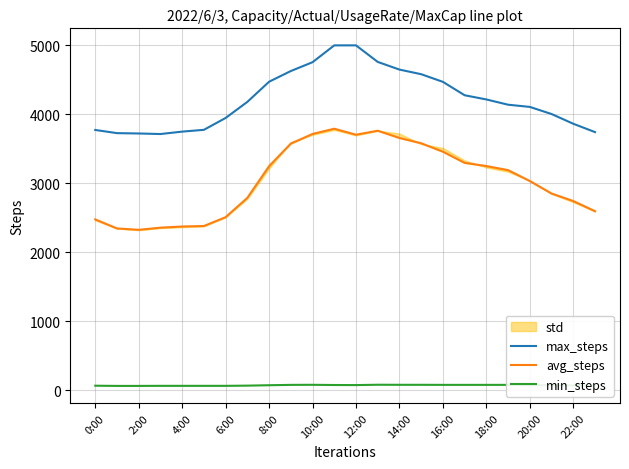

True or false: min_steps and max_steps cross at least once.

False